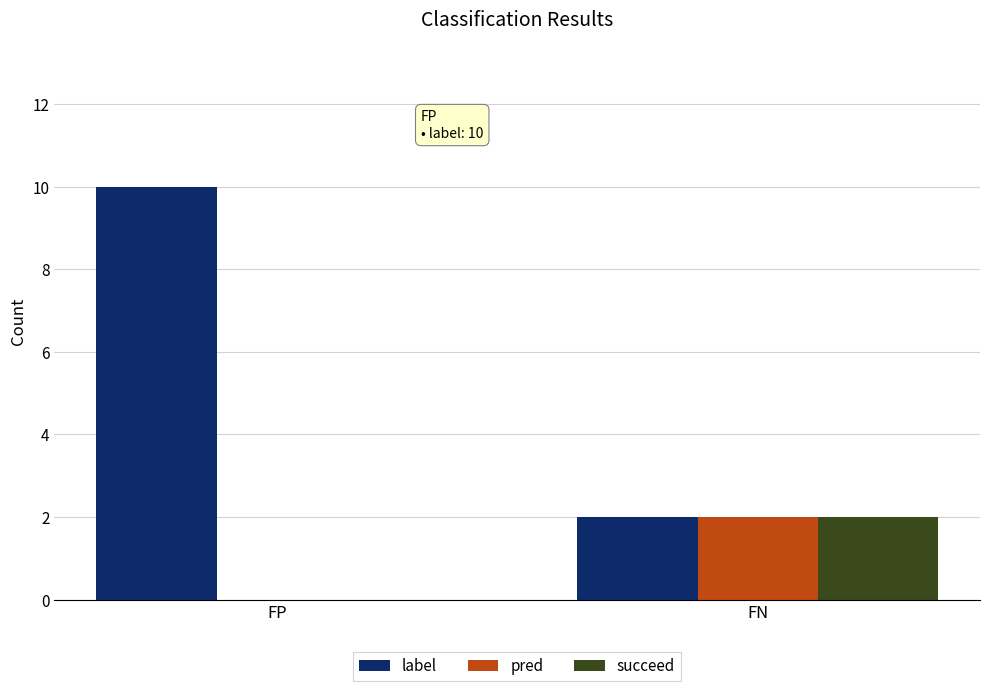

Between FP and FN, which series saw the biggest shift?

label